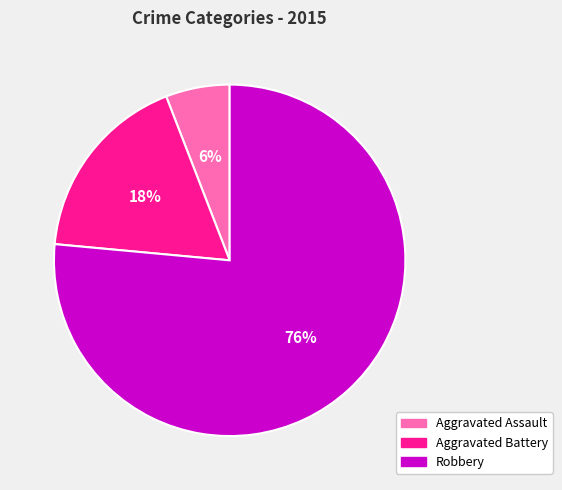

How many segments does this pie chart have?

3